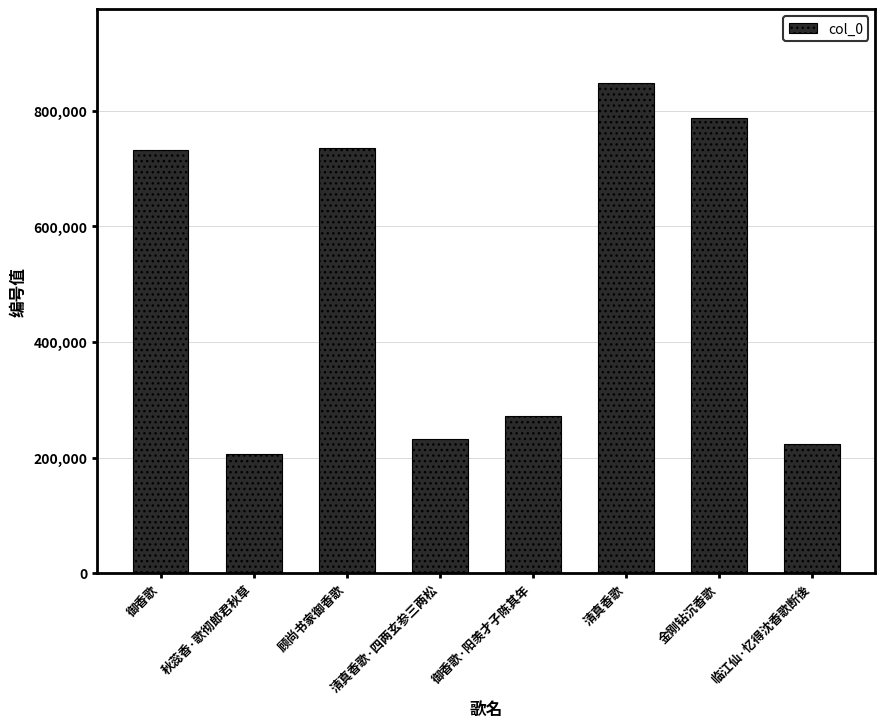

Where is the data nearest to the value 527266?

御香歌